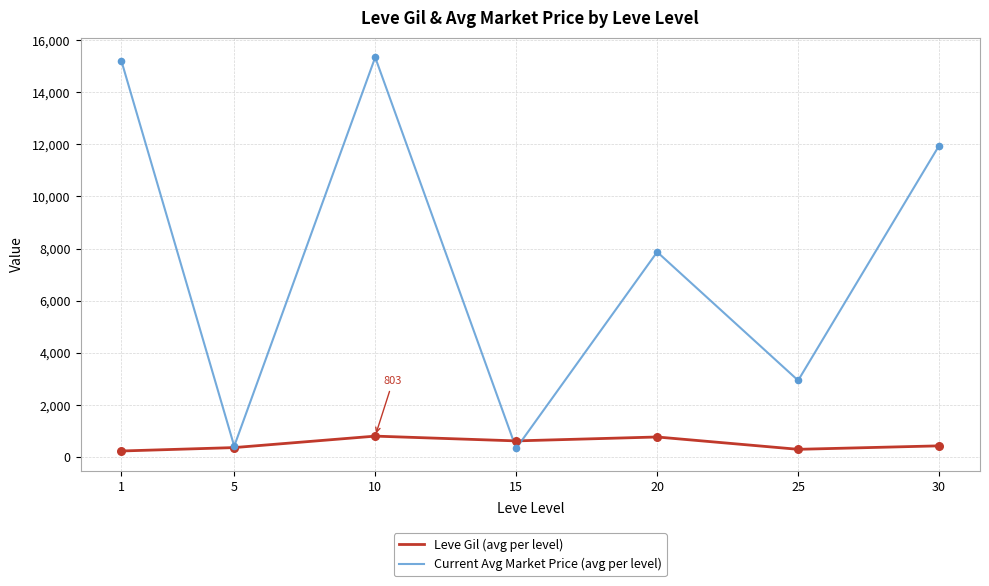

Which series has the widest spread of values?

Current Avg Market Price (avg per level)